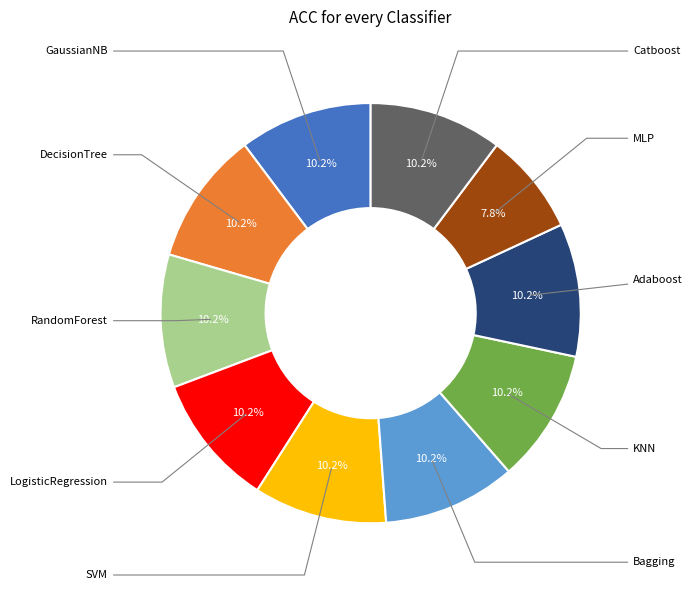

How many segments does this pie chart have?

10